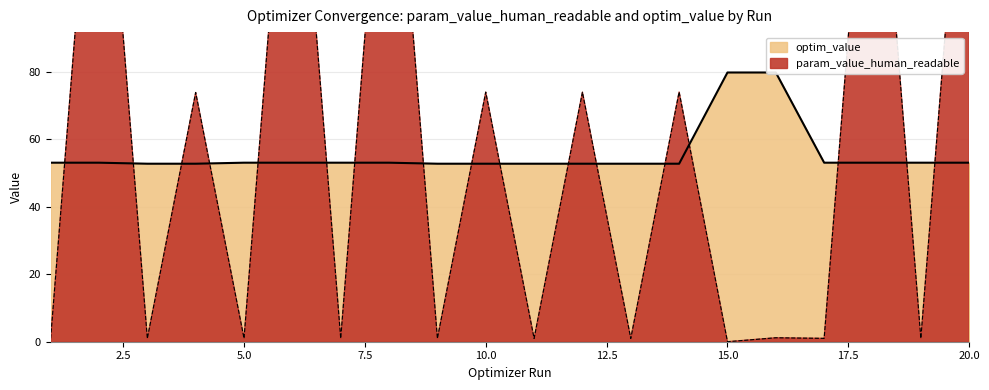

Which category has the highest value in the optim_value series?

15